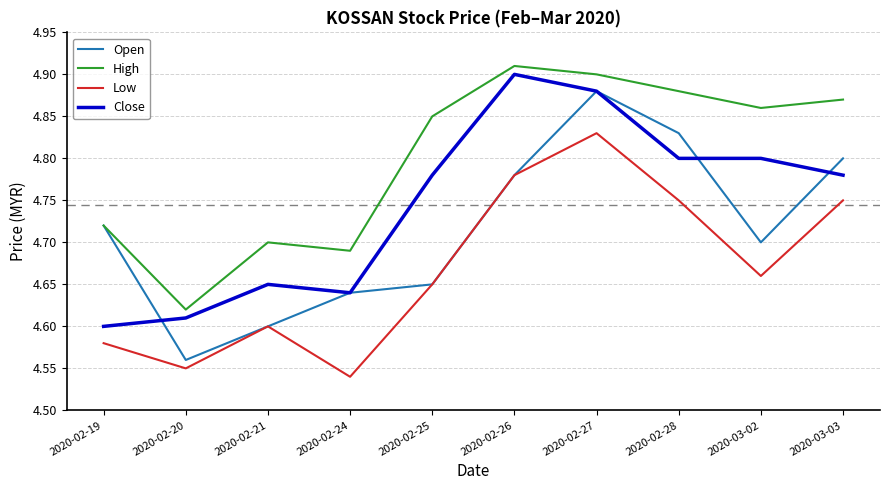

Between which two adjacent categories do Open and Close first intersect?

2020-02-19 and 2020-02-20